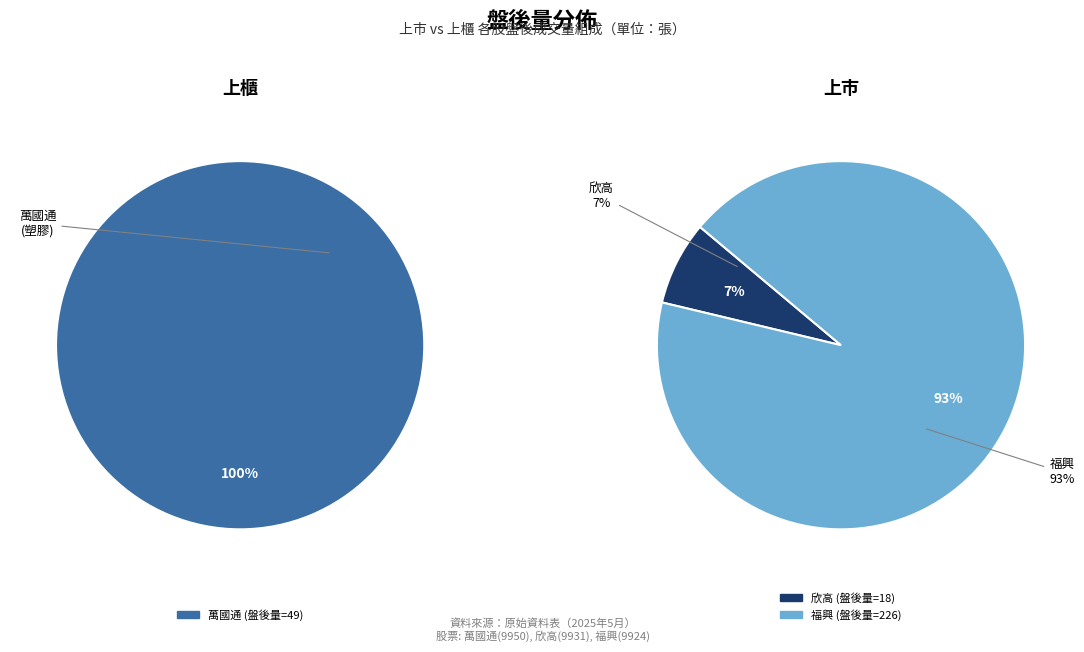

Which category has the smallest portion of the pie?

欣高(上市)